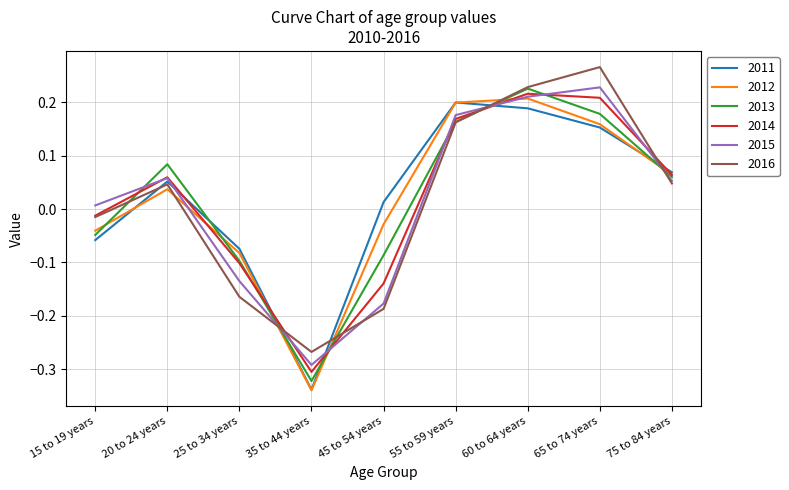

Count the number of categories in the chart.

9